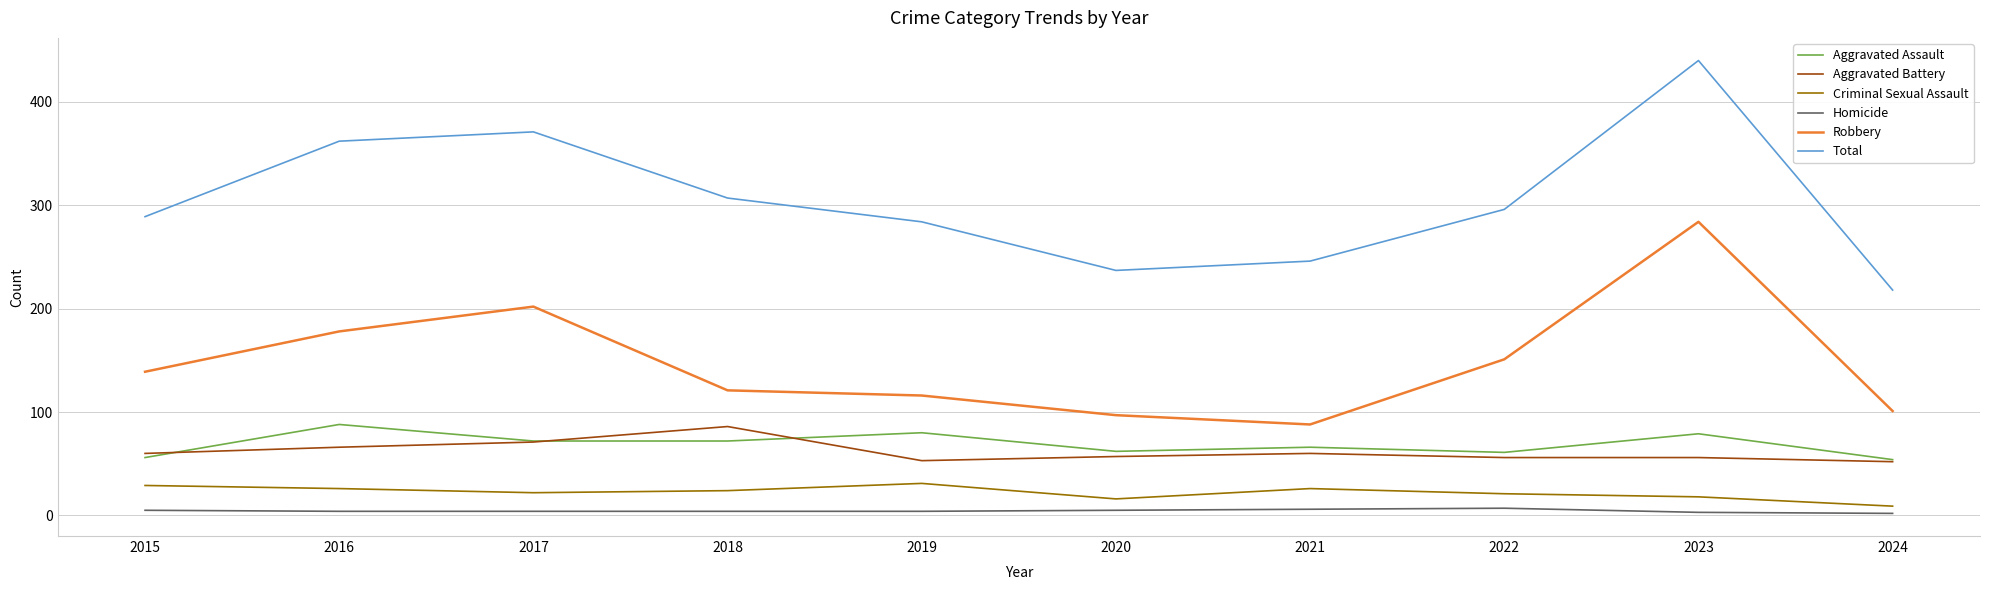

Which series has the widest spread of values?

Total